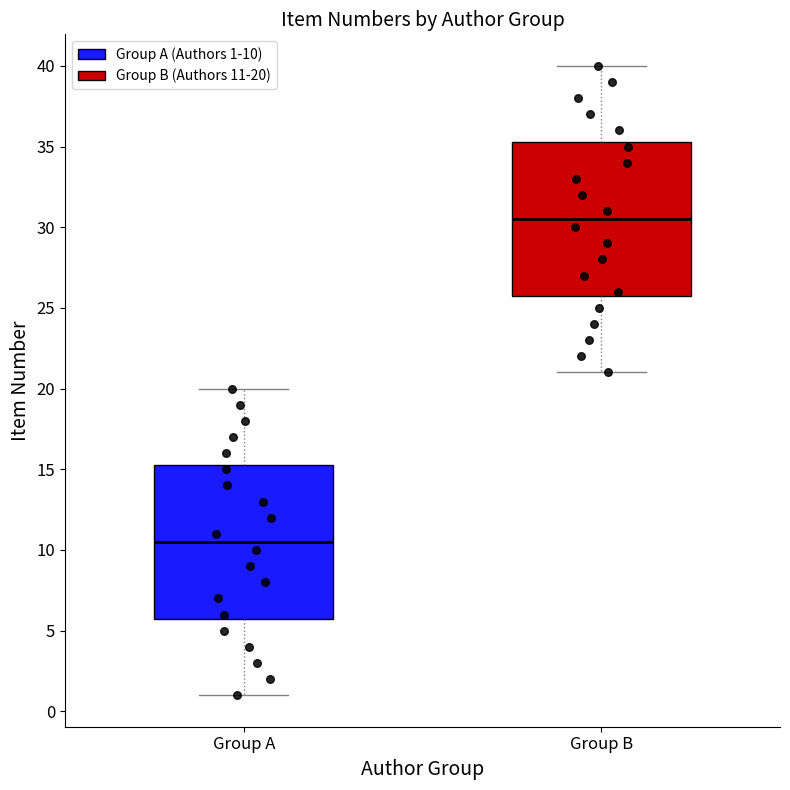

Reading left to right, transcribe this box plot: for each box, give where its median line is, the range the box spans, and where its two whiskers end, as read against the y-axis. The values are not printed on the chart, so give them approximately, as read against the axis.

Group A: median 10.5, box 6.0 to 15.5, whiskers 1.0 to 20.0
Group B: median 30.5, box 26.0 to 35.5, whiskers 21.0 to 40.0